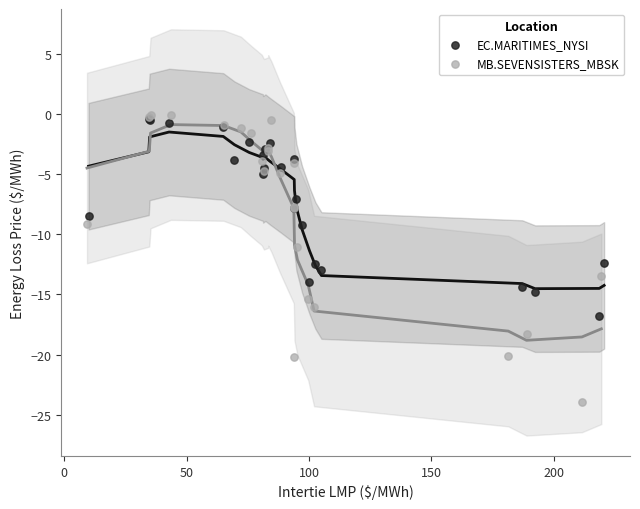

Which series has the widest spread of Y values?

MB.SEVENSISTERS_MBSK